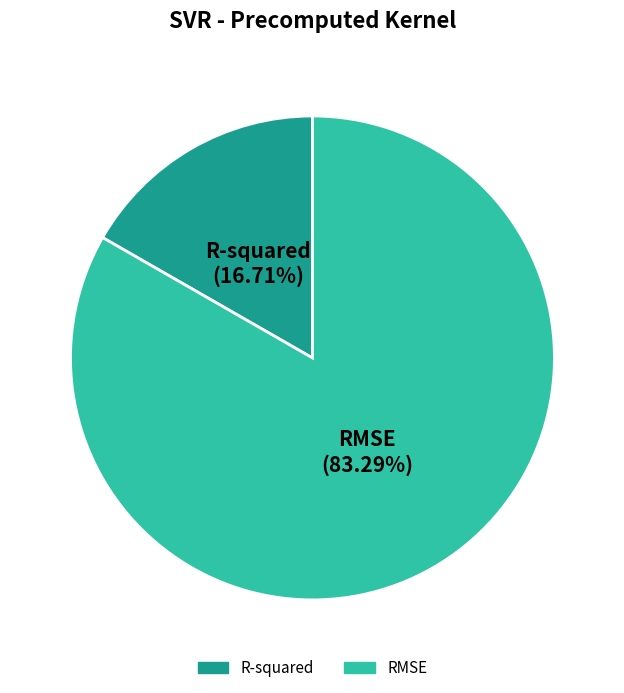

Which has a higher value, R-squared or RMSE?

RMSE